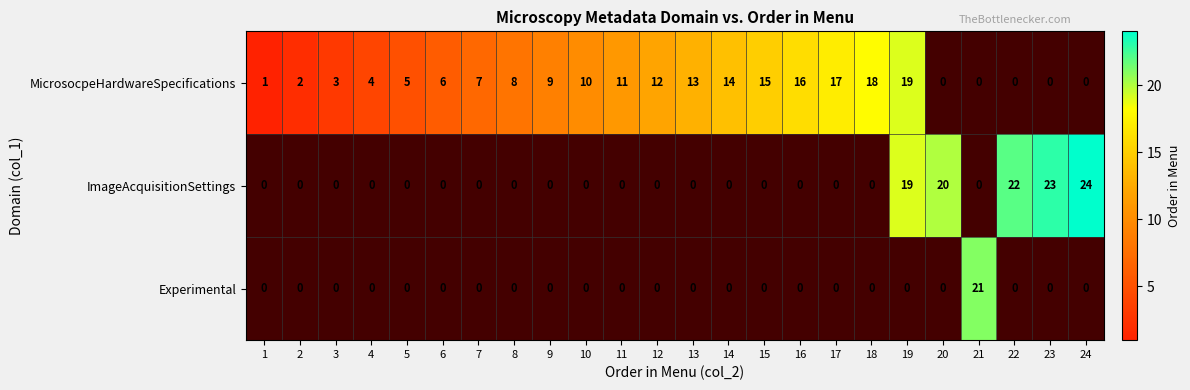

Which has a higher value, 18 or 9?

18